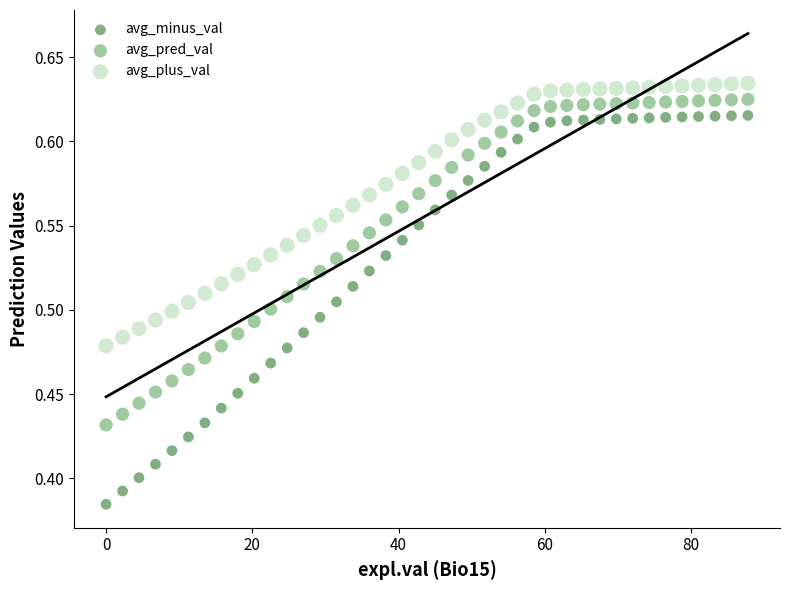

Which series reaches the minimum Y coordinate?

avg_minus_val